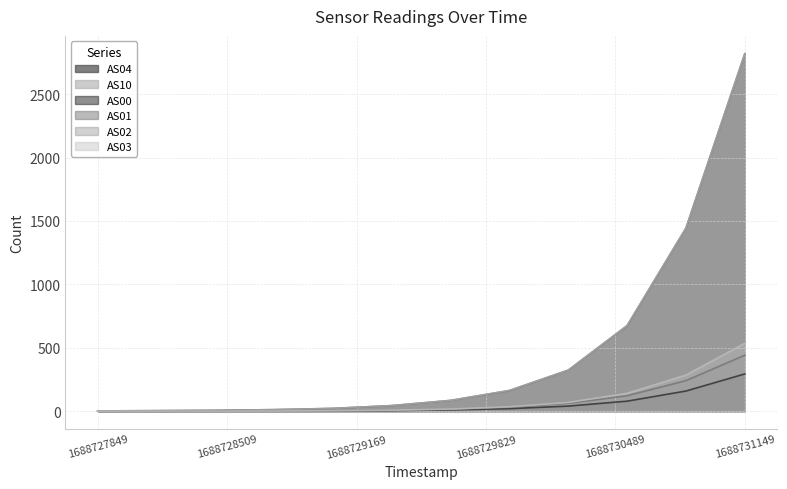

Rank the categories by AS02 value from lowest to highest.

1688727849, 1688728149, 1688728449, 1688728749, 1688729049, 1688729349, 1688729649, 1688729949, 1688730249, 1688730549, 1688730849, 1688731149